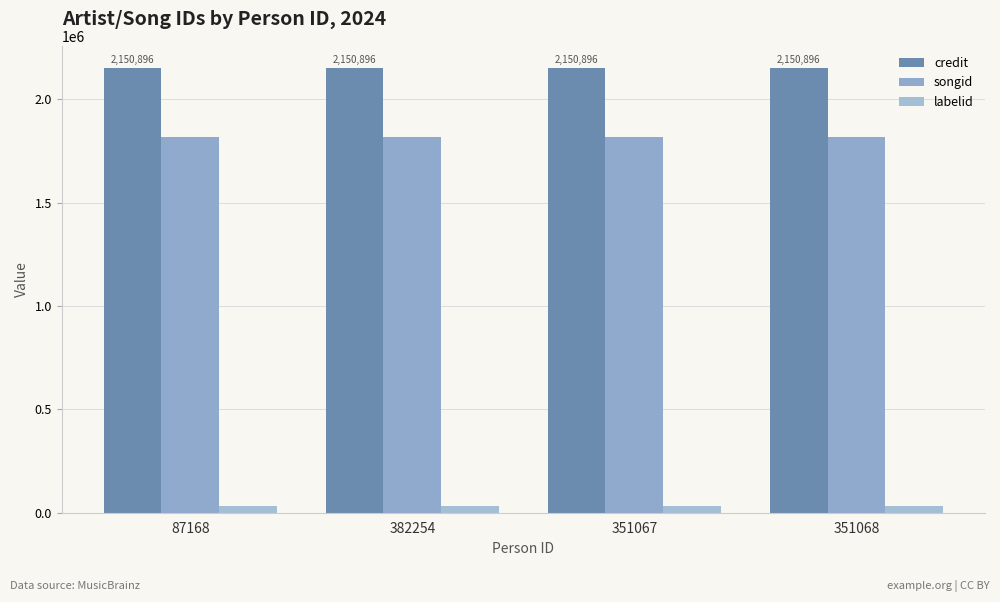

What is the spread (max minus min) of values at 382254?

2117370